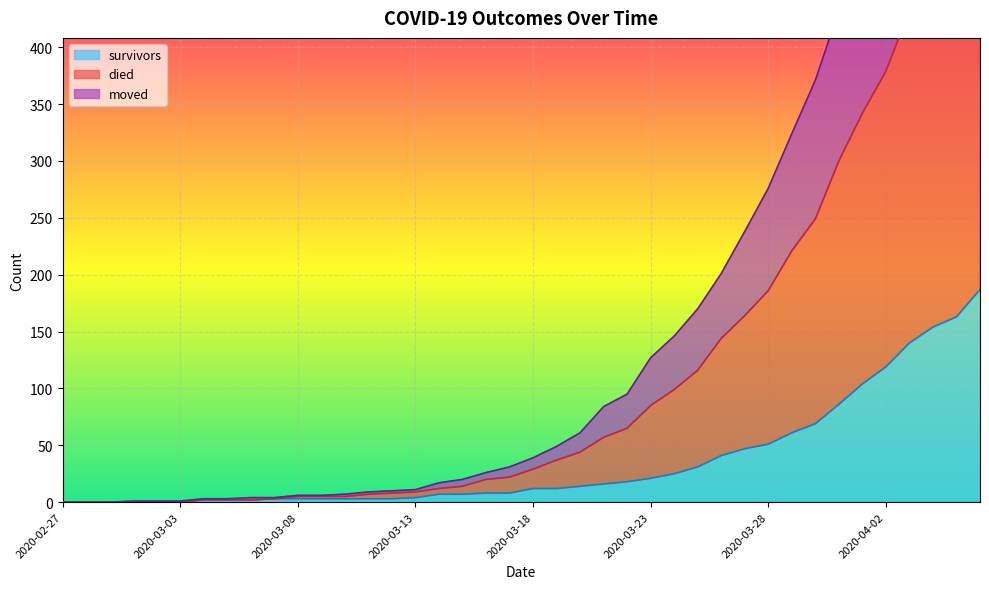

At how many categories does at least one series exceed 342?

8